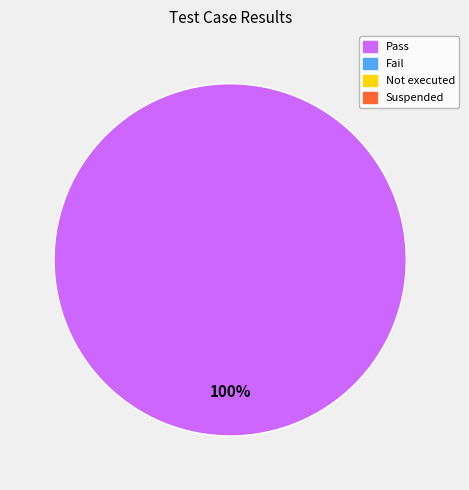

Is there any slice that represents more than half of the pie?

Yes